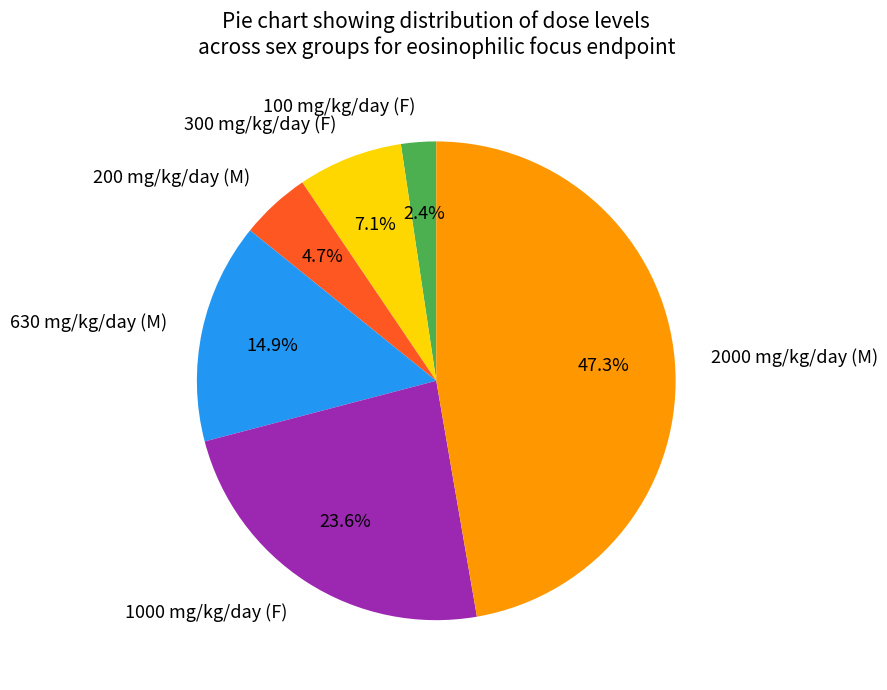

How many segments does this pie chart have?

6